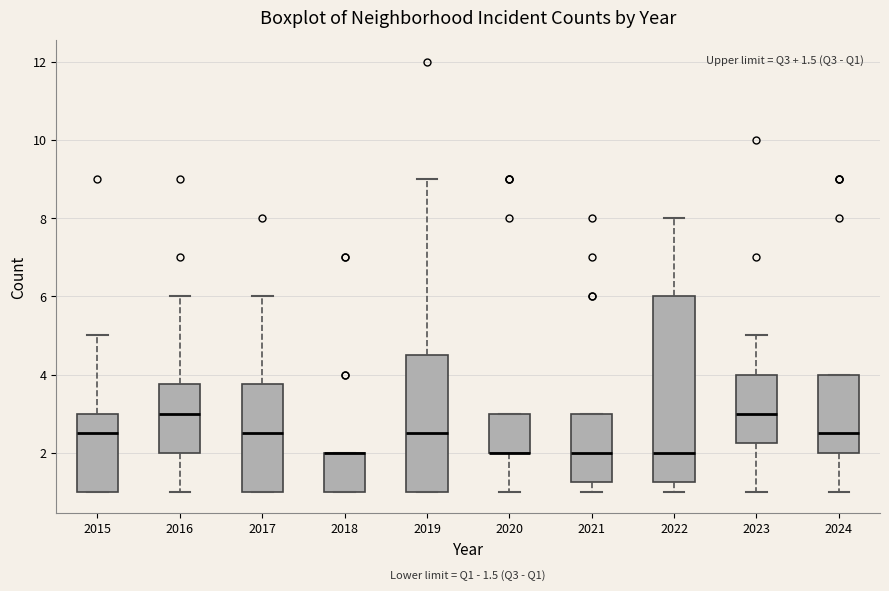

Comparing the boxes themselves (not the whiskers), which one is the tallest?

2022